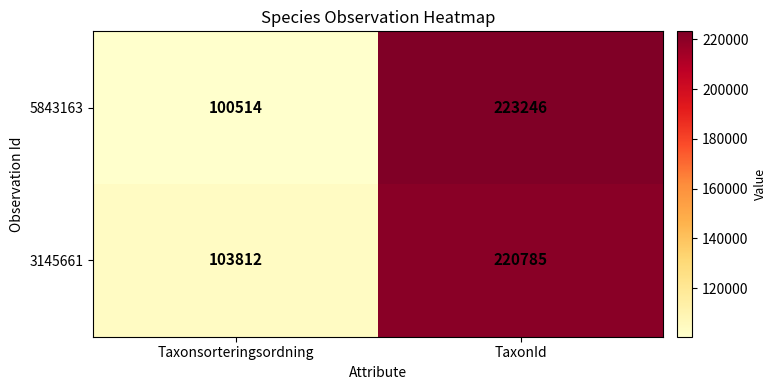

What is the sum of the 3145661 values at Taxonsorteringsordning and TaxonId?

324597